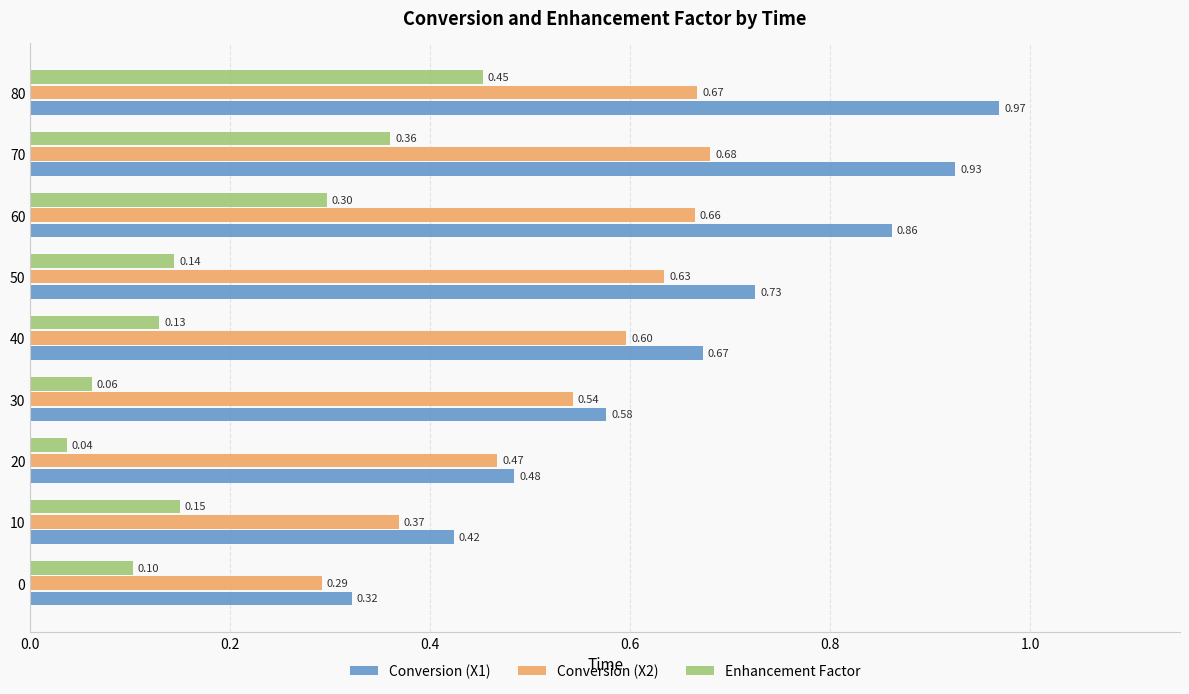

What is the spread (max minus min) of values at 10?

0.3